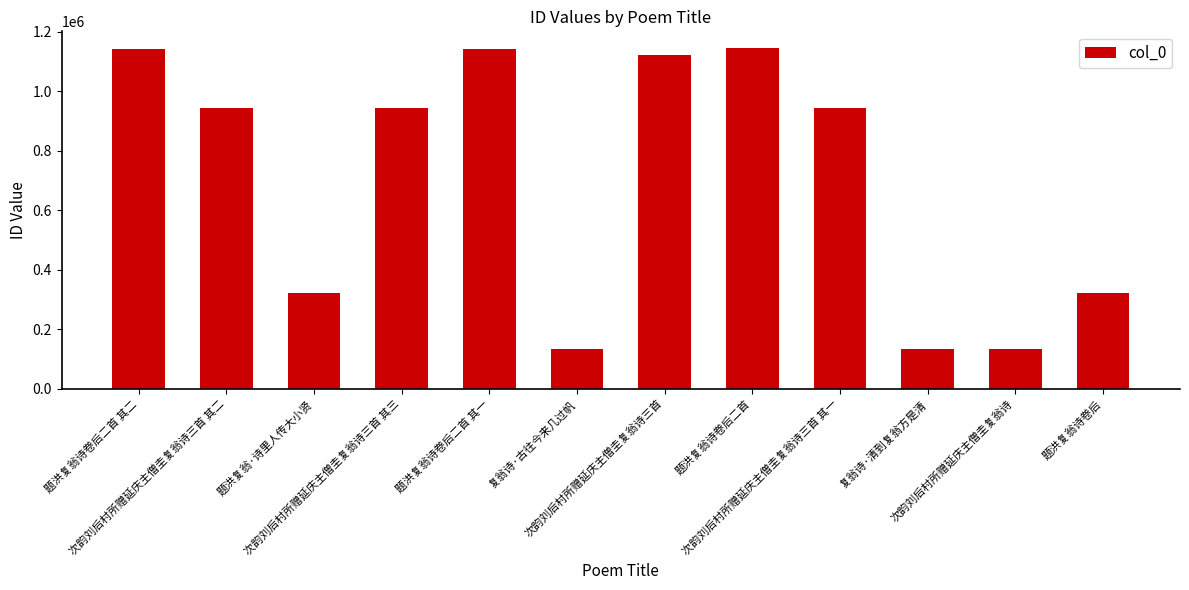

What is the label of the 4th bar from the left?

次韵刘后村所赠延庆主僧圭复翁诗三首 其三